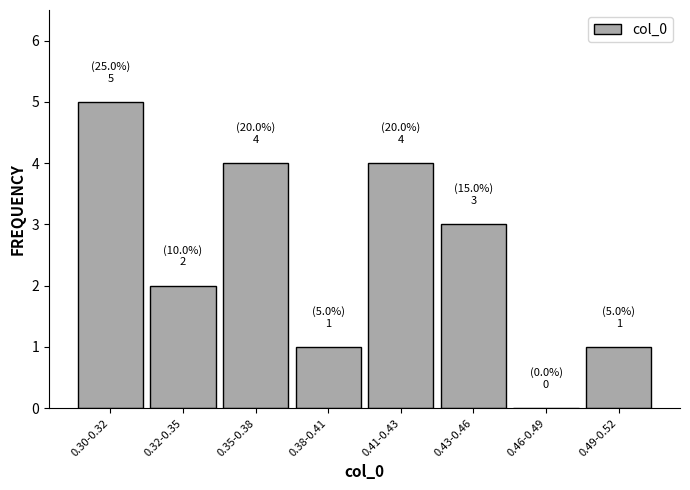

Reading right to left, list all the values displayed in this chart.

0.49-0.52=1	0.46-0.49=0	0.43-0.46=3	0.41-0.43=4	0.38-0.41=1	0.35-0.38=4	0.32-0.35=2	0.30-0.32=5